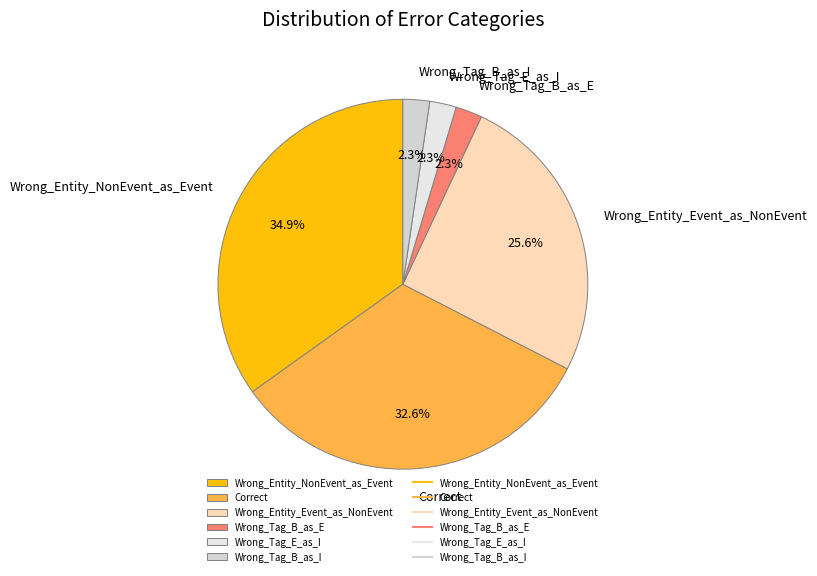

Is there a majority slice in this chart?

No